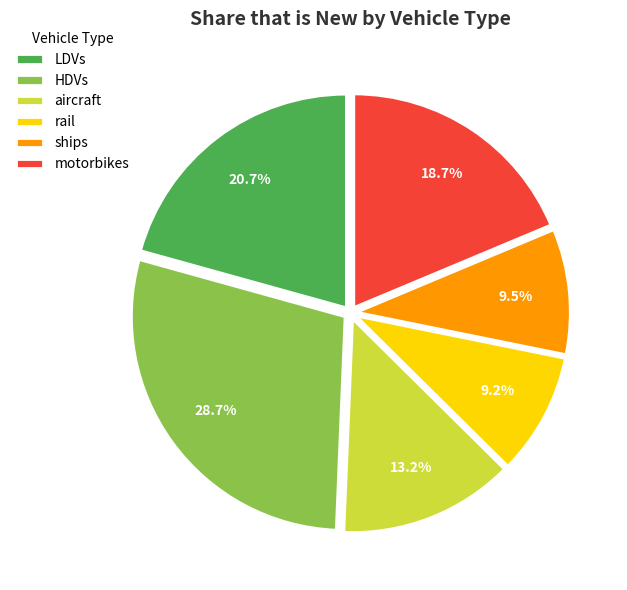

Which slice is the largest?

HDVs